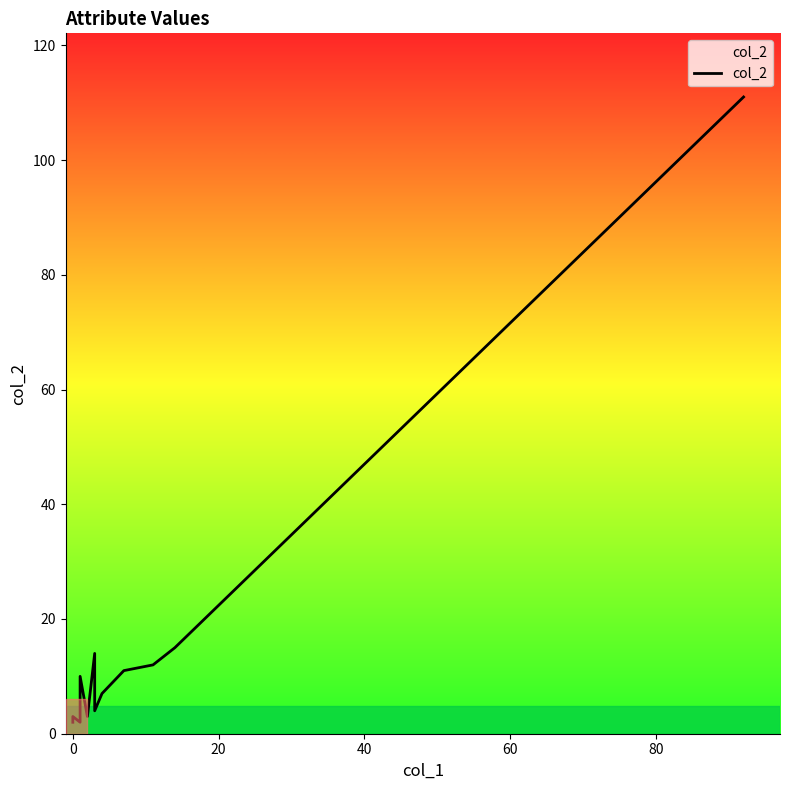

How many lines are shown in the chart?

1